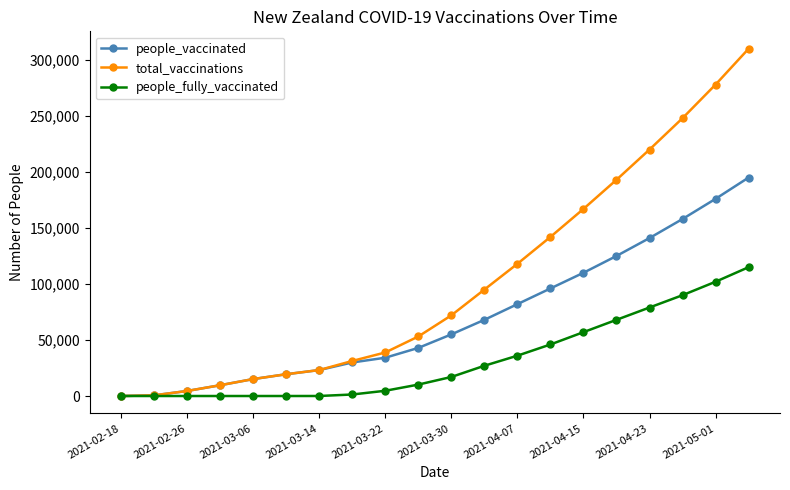

Which series has the widest spread of values?

total_vaccinations